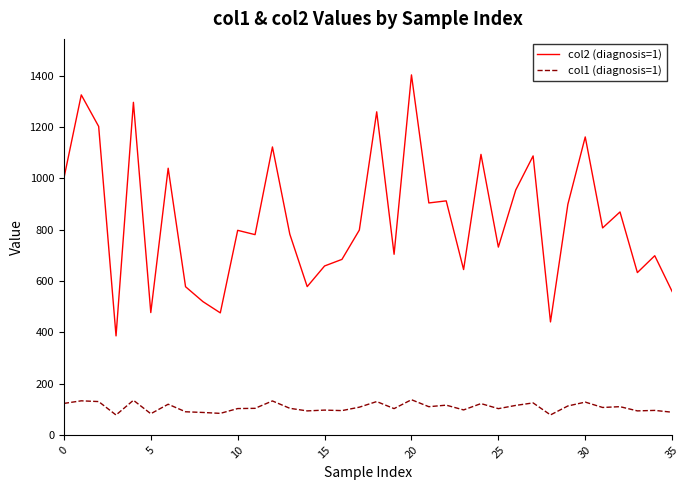

True or false: col2 (diagnosis=1) and col1 (diagnosis=1) intersect in this chart.

False